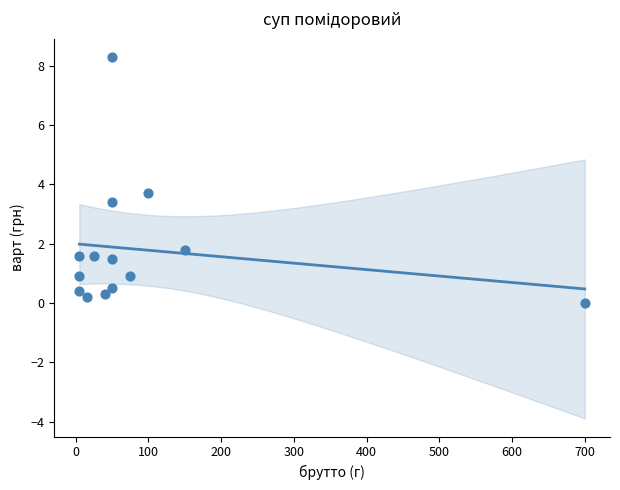

What Y value in the scatter plot is closest to 4?

3.7